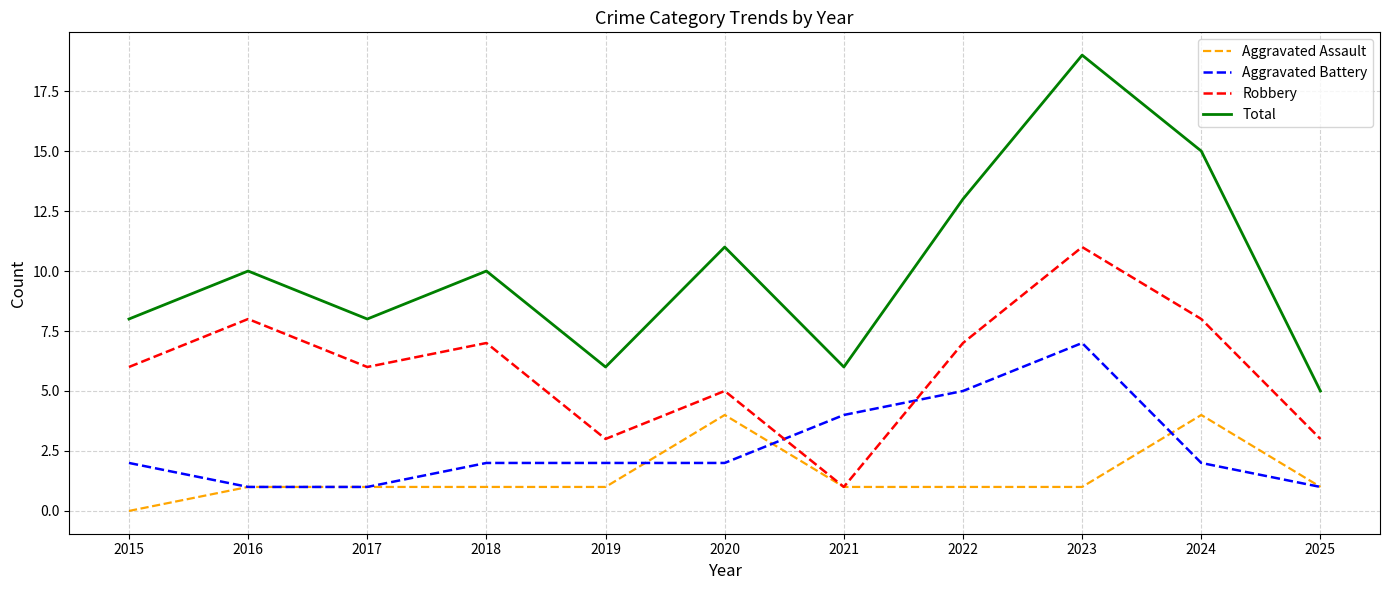

Is it true that Aggravated Battery equals 11 at 2023?

False